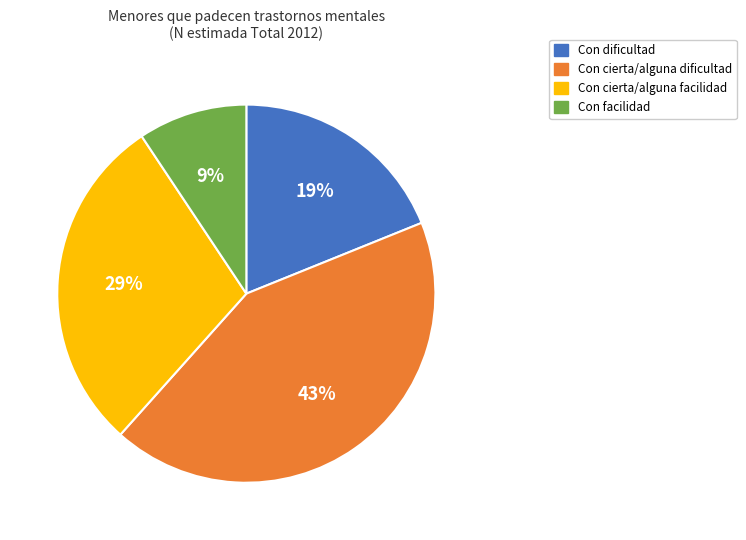

Approximately how many times larger is the value at Con dificultad compared to Con cierta/alguna facilidad?

0.7